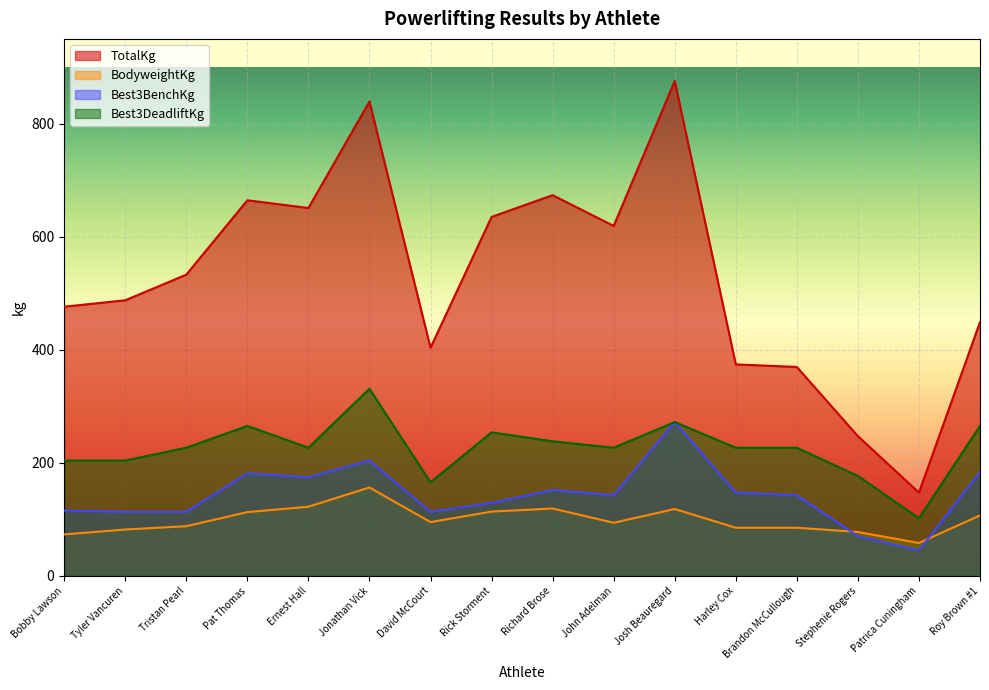

Reading left to right, list all the values displayed in this chart.

TotalKg: Bobby Lawson=476.3	Tyler Vancuren=487.6	Tristan Pearl=533.0	Pat Thomas=664.5	Ernest Hall=650.9	Jonathan Vick=839.1	David McCourt=403.7	Rick Storment=635.0	Richard Brose=673.6	John Adelman=619.1	Josh Beauregard=875.4	Harley Cox=374.2	Brandon McCullough=369.7	Stephenie Rogers=247.2	Patrica Cuningham=147.4	Roy Brown #1=449.1
BodyweightKg: Bobby Lawson=73.5	Tyler Vancuren=82.1	Tristan Pearl=88.0	Pat Thomas=112.9	Ernest Hall=122.5	Jonathan Vick=156.5	David McCourt=95.2	Rick Storment=113.8	Richard Brose=119.3	John Adelman=94.1	Josh Beauregard=118.4	Harley Cox=85.3	Brandon McCullough=85.3	Stephenie Rogers=77.8	Patrica Cuningham=58.3	Roy Brown #1=107.0
Best3BenchKg: Bobby Lawson=115.7	Tyler Vancuren=113.4	Tristan Pearl=113.4	Pat Thomas=181.4	Ernest Hall=174.6	Jonathan Vick=204.1	David McCourt=113.4	Rick Storment=129.3	Richard Brose=151.9	John Adelman=142.9	Josh Beauregard=272.2	Harley Cox=147.4	Brandon McCullough=142.9	Stephenie Rogers=70.3	Patrica Cuningham=45.4	Roy Brown #1=183.7
Best3DeadliftKg: Bobby Lawson=204.1	Tyler Vancuren=204.1	Tristan Pearl=226.8	Pat Thomas=265.4	Ernest Hall=226.8	Jonathan Vick=331.1	David McCourt=165.6	Rick Storment=254.0	Richard Brose=238.1	John Adelman=226.8	Josh Beauregard=272.2	Harley Cox=226.8	Brandon McCullough=226.8	Stephenie Rogers=176.9	Patrica Cuningham=102.1	Roy Brown #1=265.4